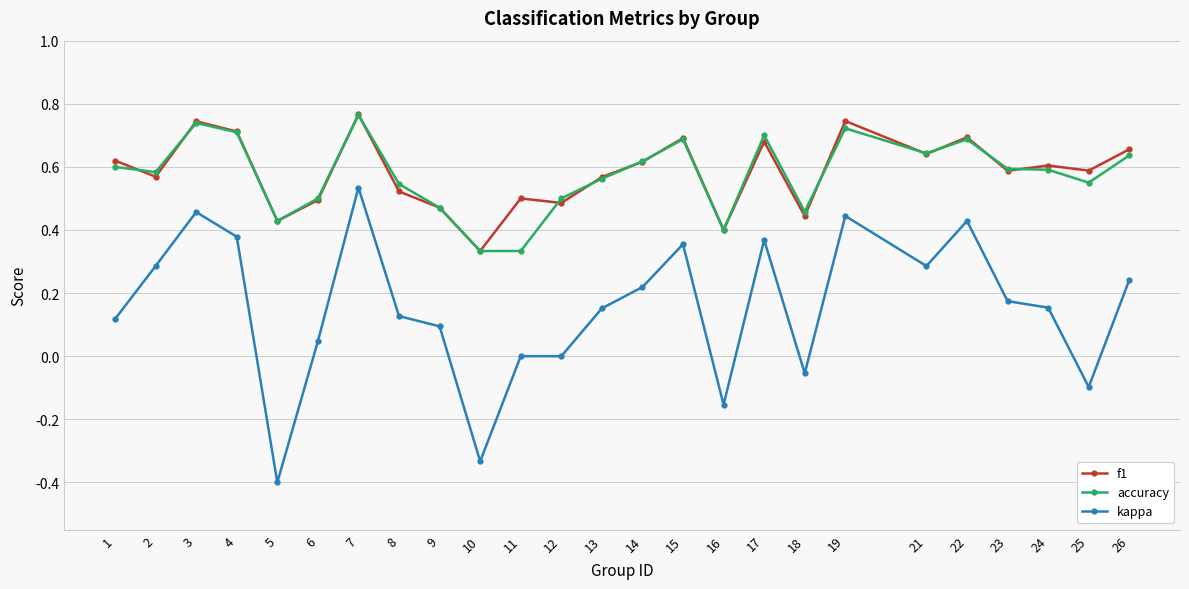

True or false: accuracy has more than 2 interior local peaks.

True